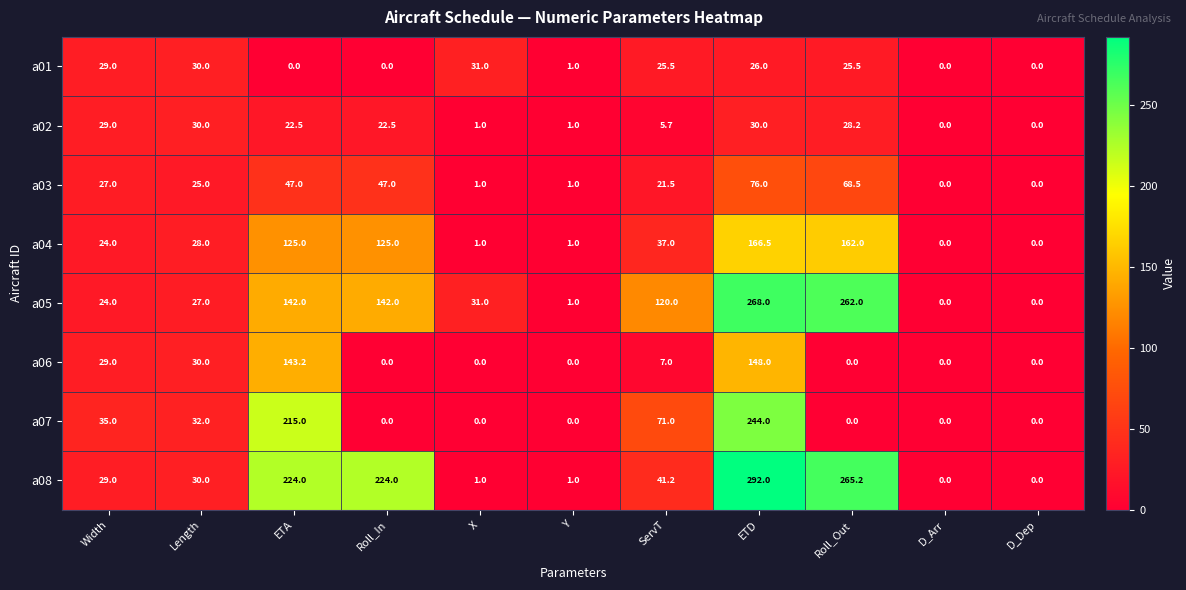

At ETA, list the series in order from smallest to largest.

a01, a02, a03, a04, a05, a06, a07, a08